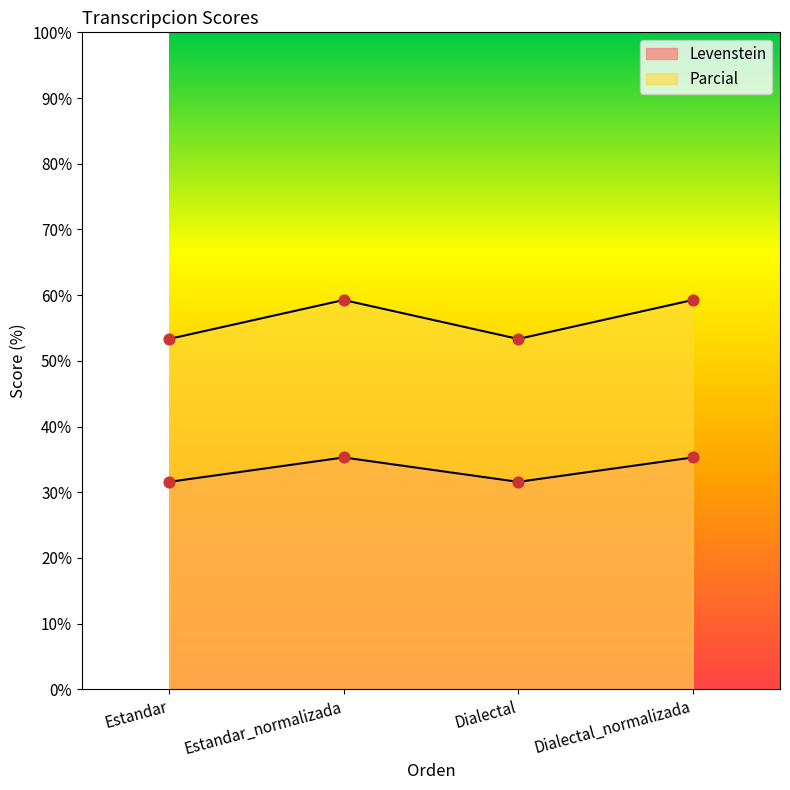

Is the value of Levenstein at Estandar_normalizada greater than the value of Parcial at Dialectal?

No